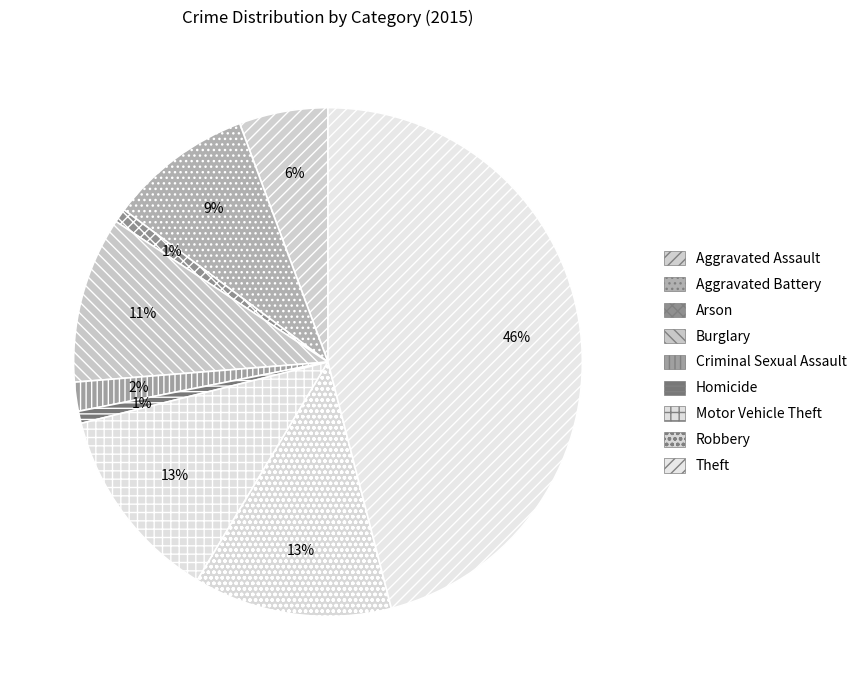

To the nearest percent, what is the difference between the largest and smallest slice percentages?

45%